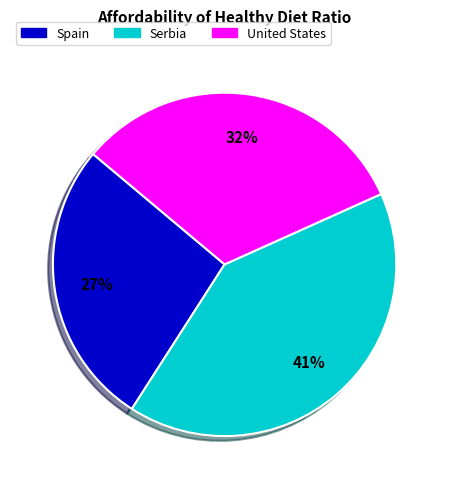

How many slices are in this pie chart?

3